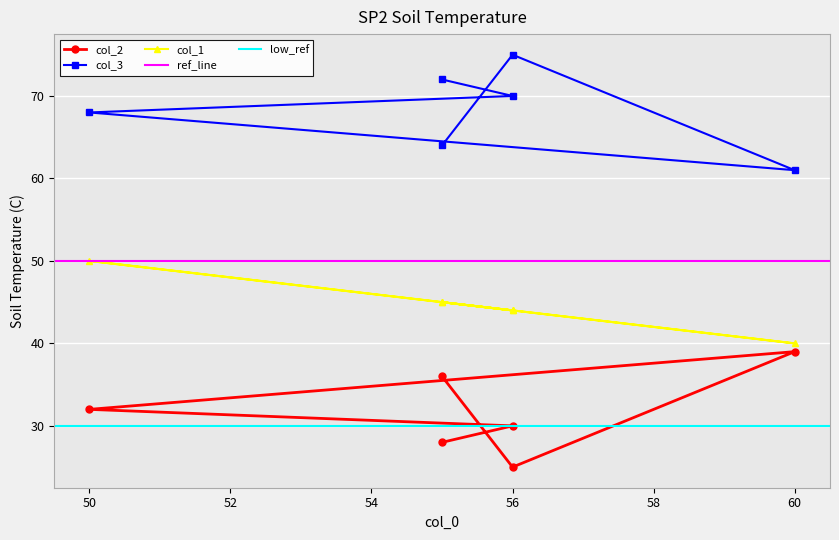

What is the smallest value displayed?

25